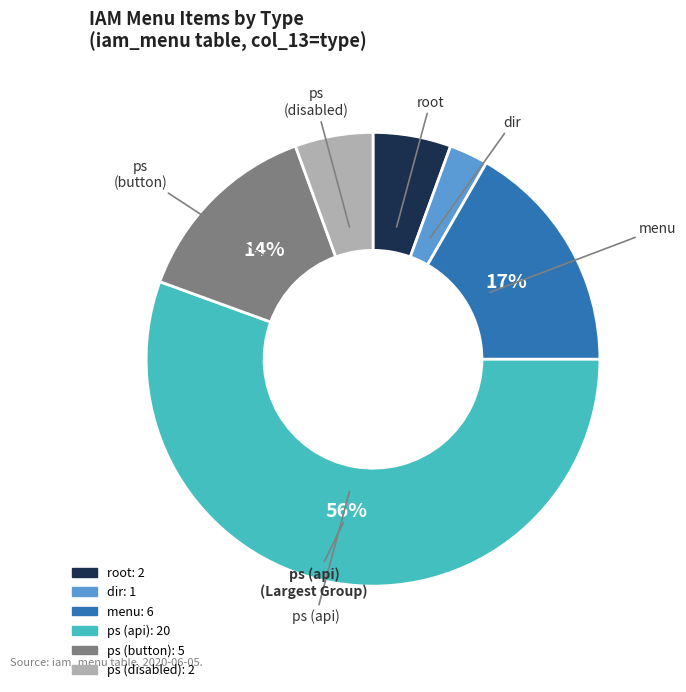

Is there any slice that represents more than half of the pie?

Yes